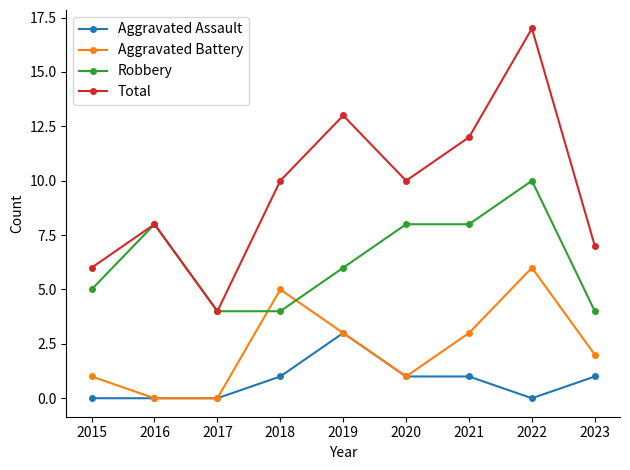

Which series has the largest total across all categories?

Total